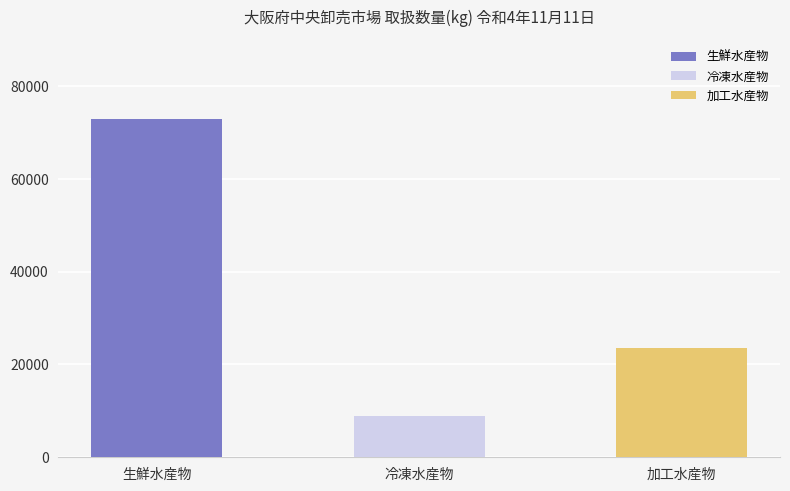

What is the sum of all 生鮮水産物 values?

73000